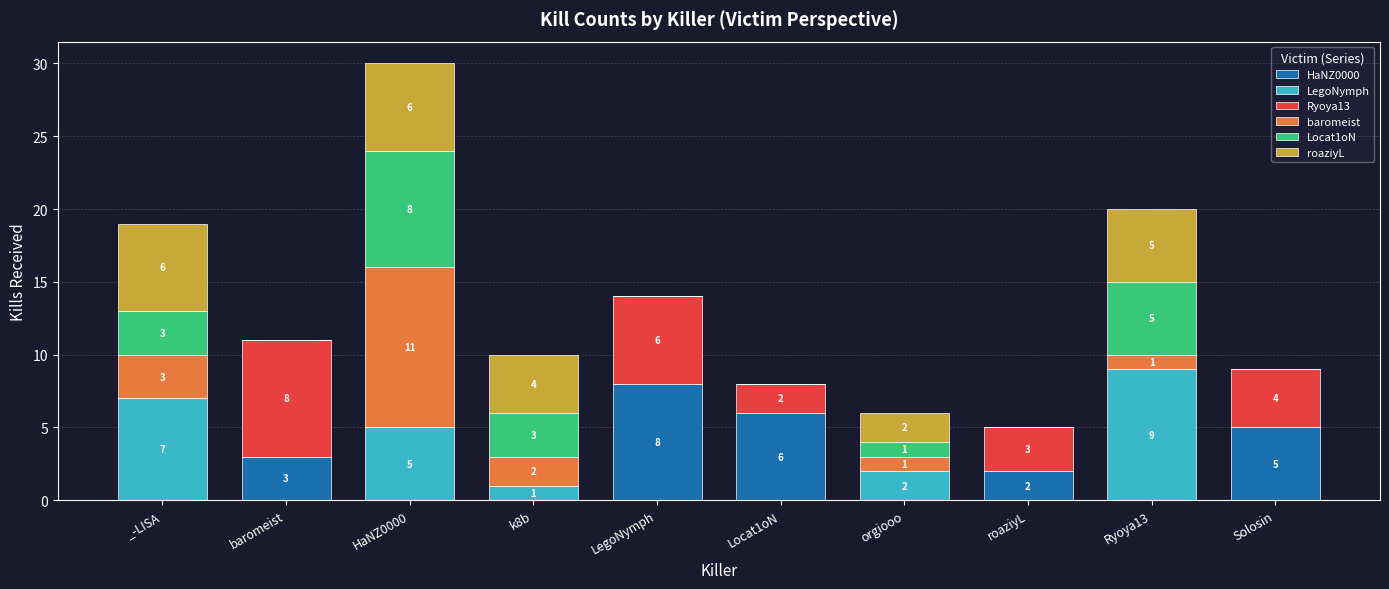

How many data points does each series have?

10